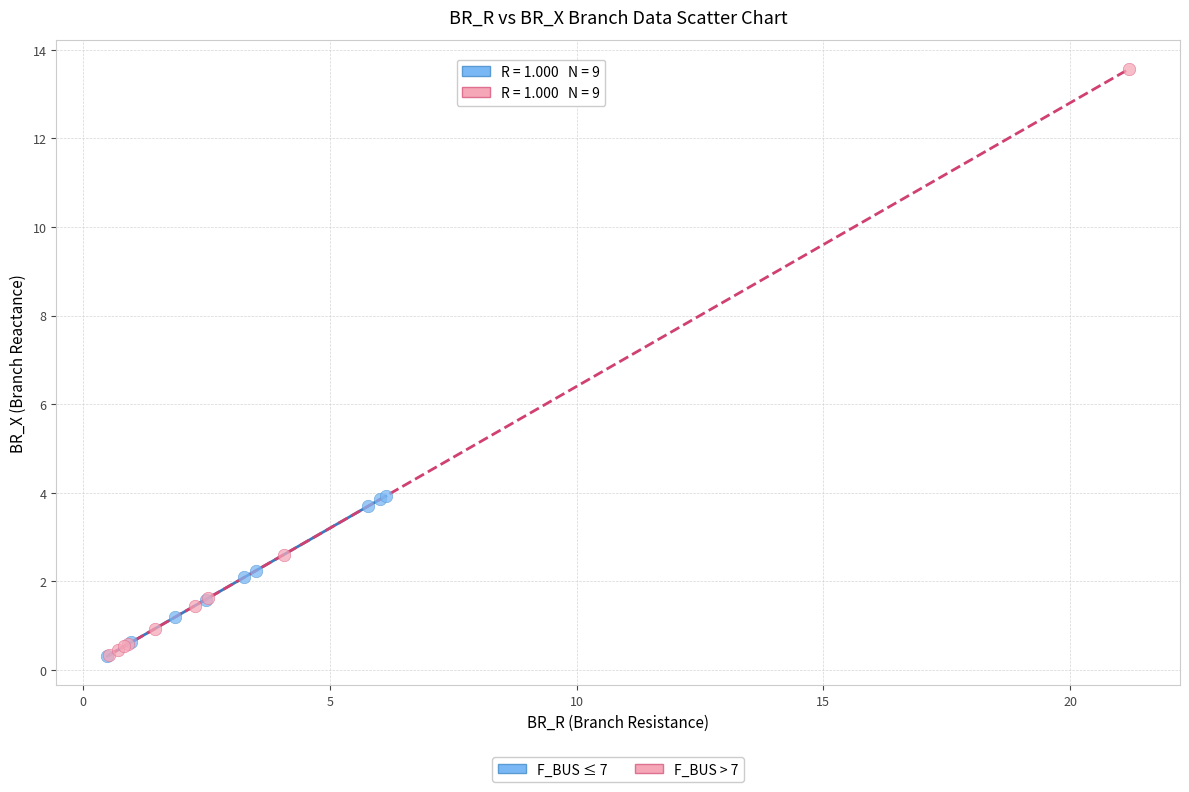

Which series contains the highest Y value?

F_BUS > 7